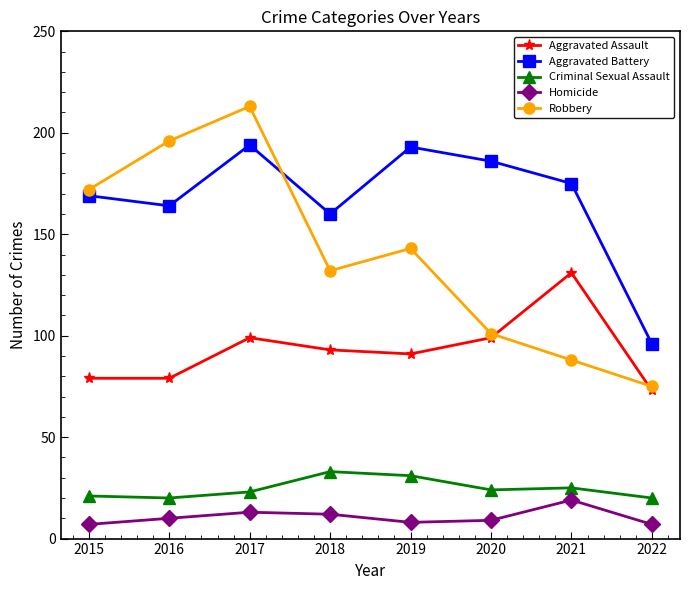

The value of Homicide at 2019 is 8. True or false?

True